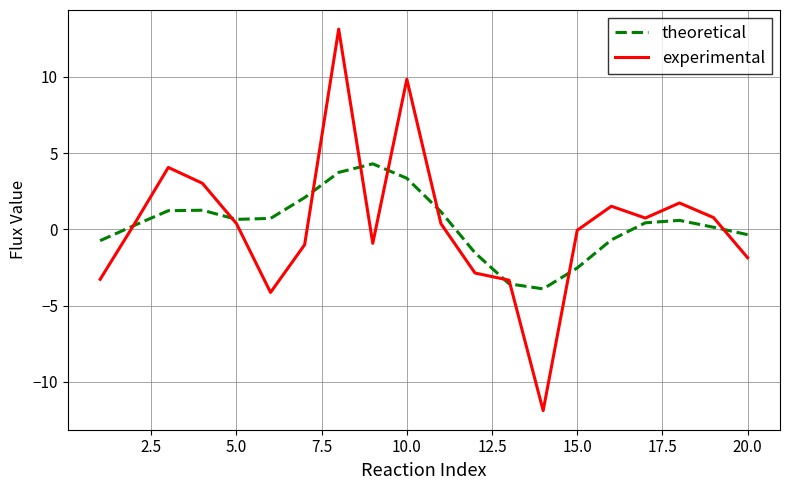

What is the minimum value shown in the chart?

-11.9